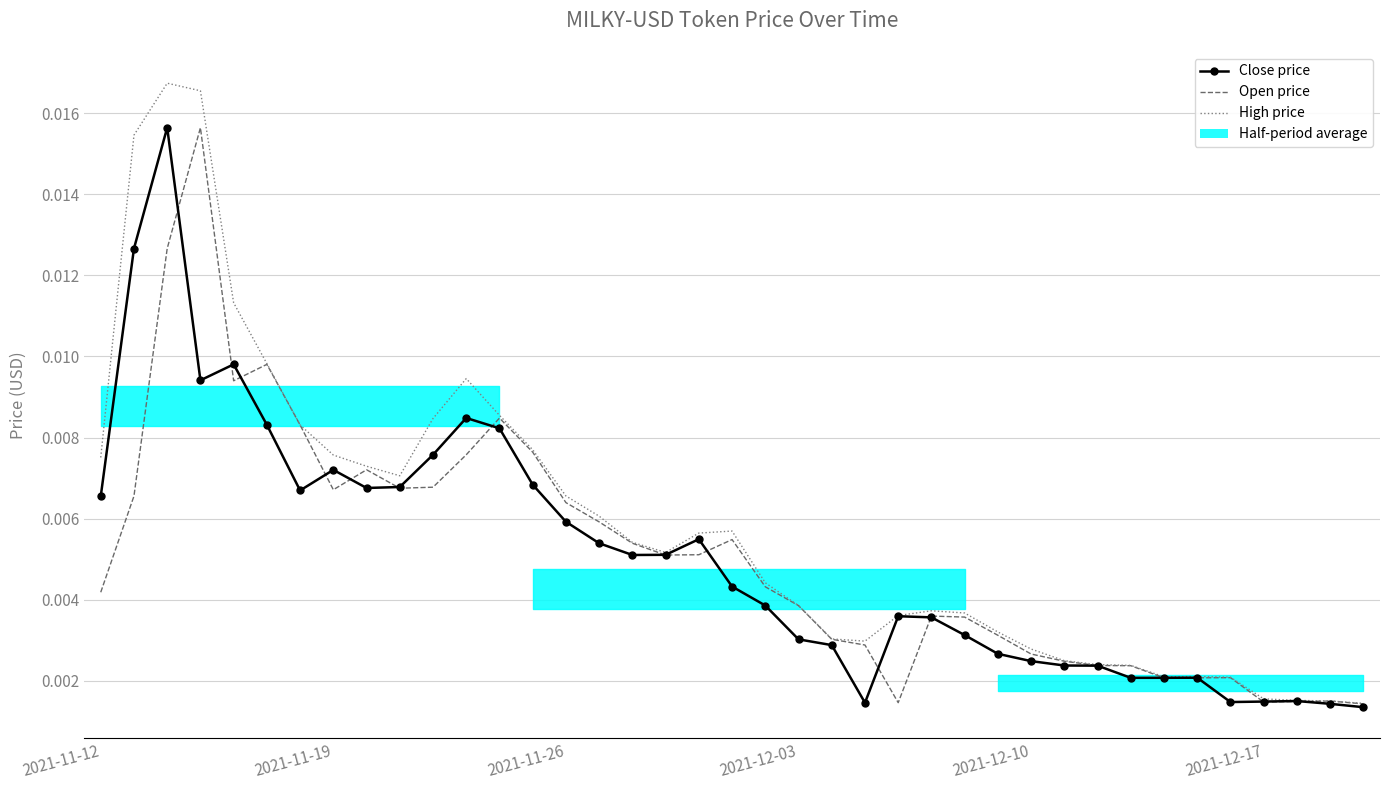

At how many categories does at least one series exceed 0?

39